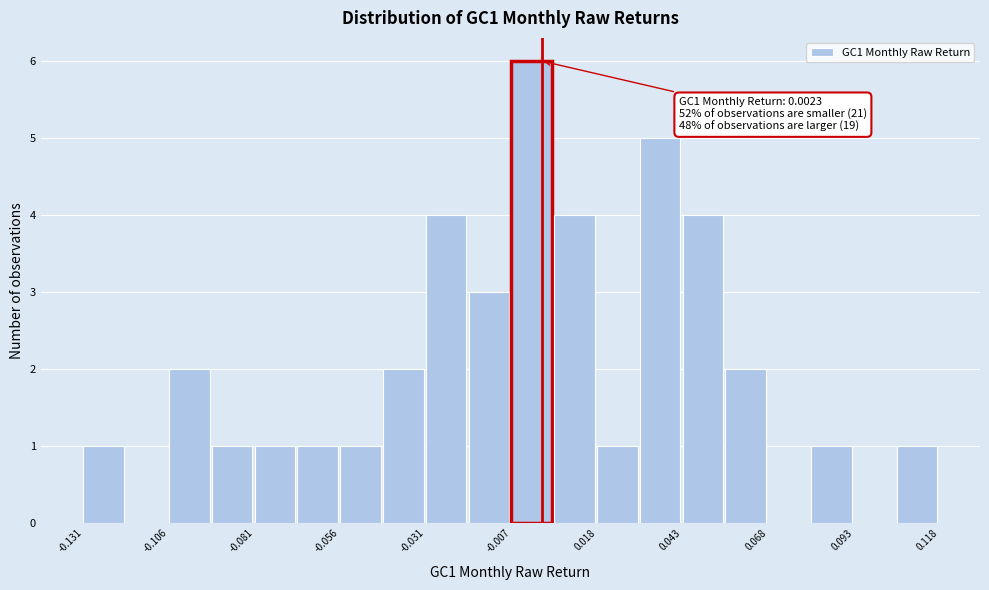

Around what value on the x-axis is the tallest bar? Give the approximate position of its centre, as read against the axis.

0.000